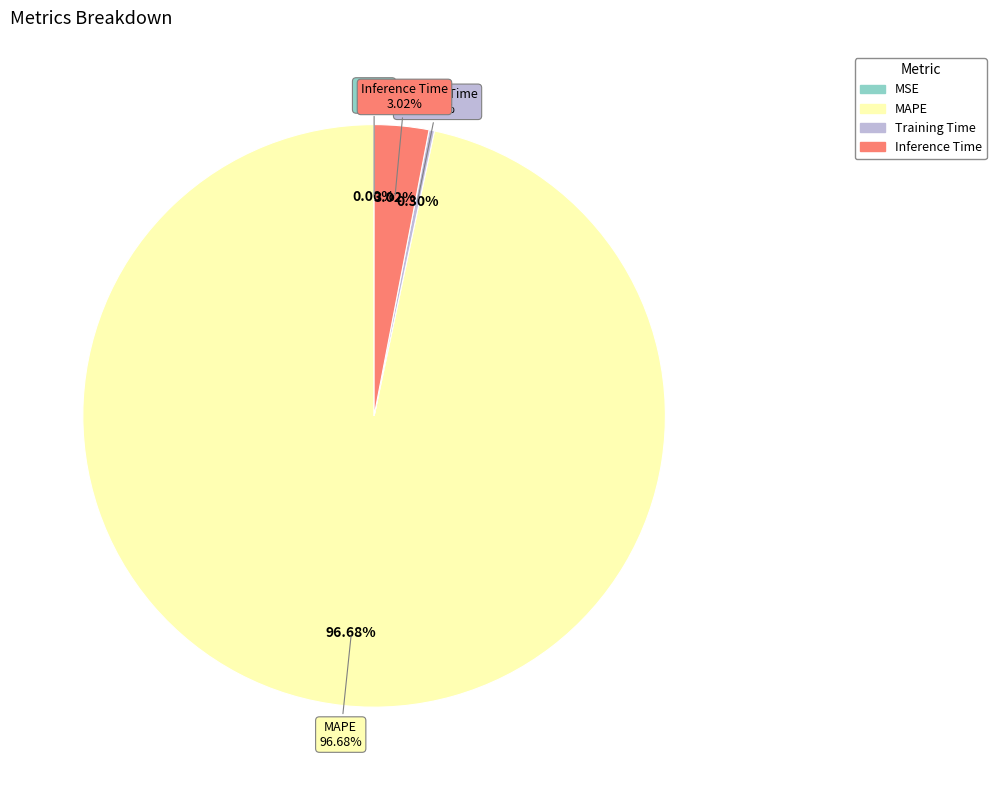

Count the number of slices in the pie.

4